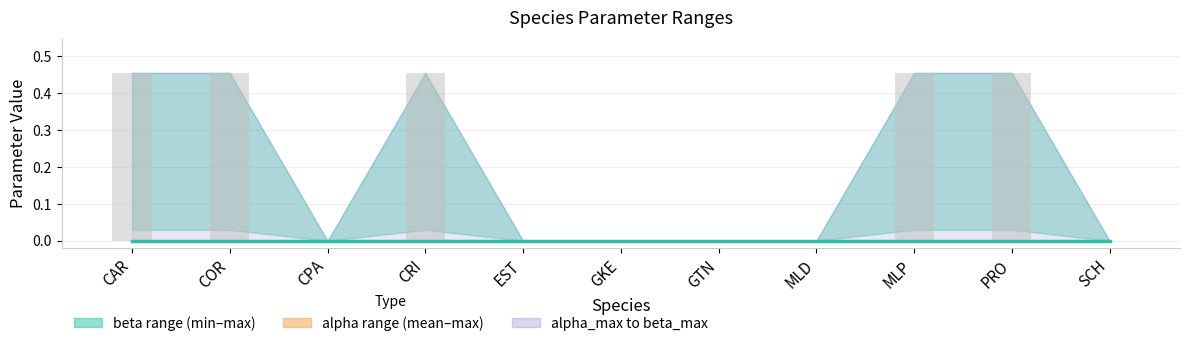

The value of alpha_mean at PRO is 0.0. True or false?

True